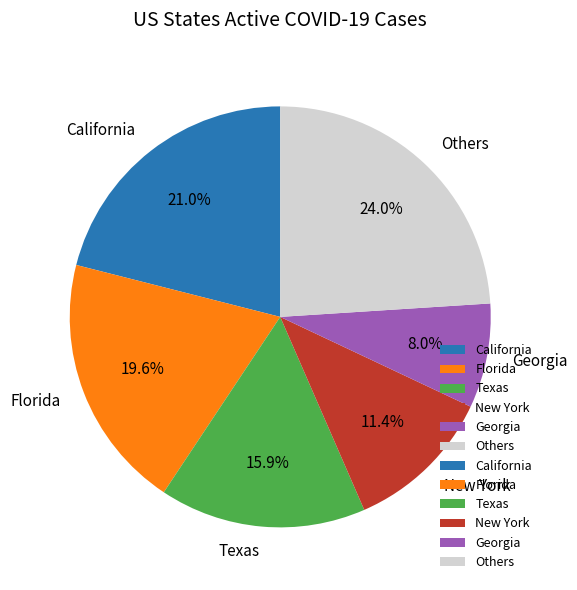

Is there a majority slice in this chart?

No